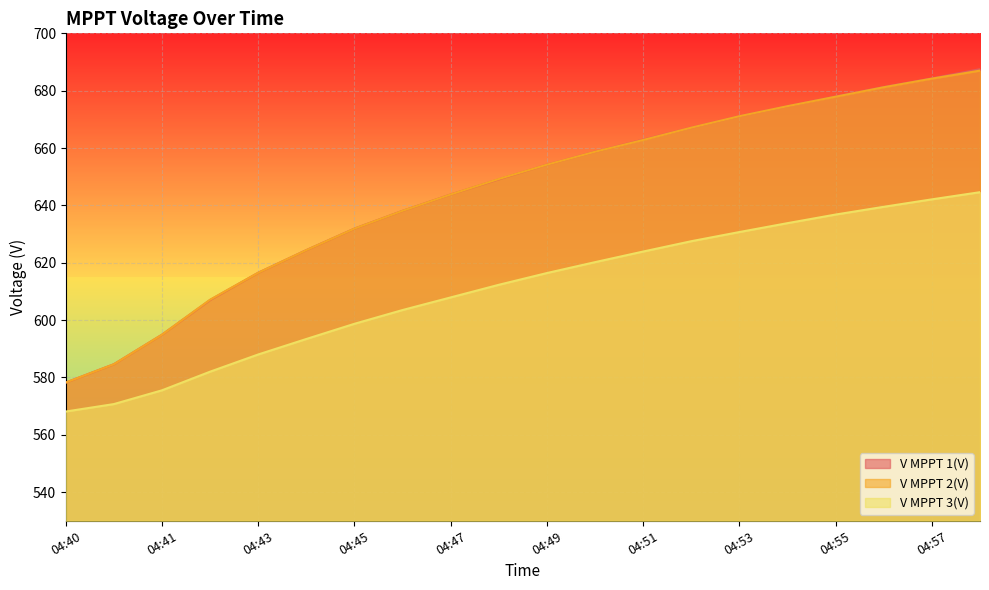

The value of V MPPT 2(V) at 04:47 is 1136.4. True or false?

False